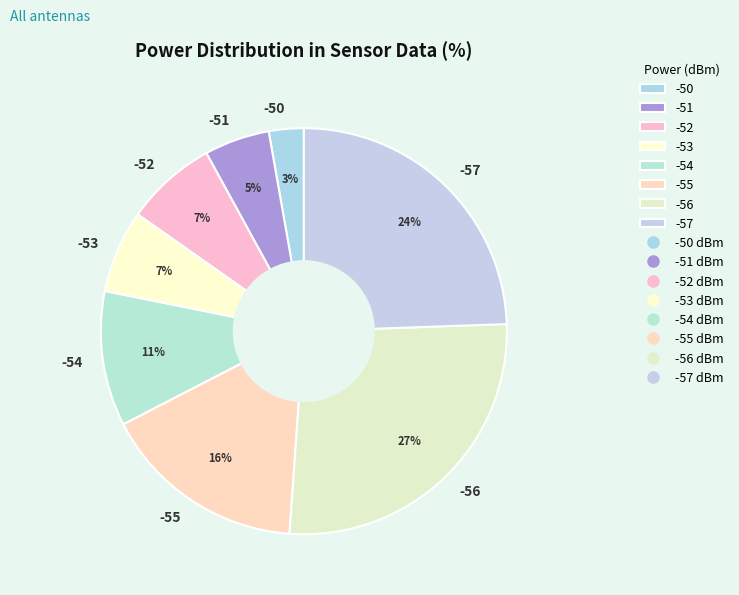

How many slices are in this pie chart?

8